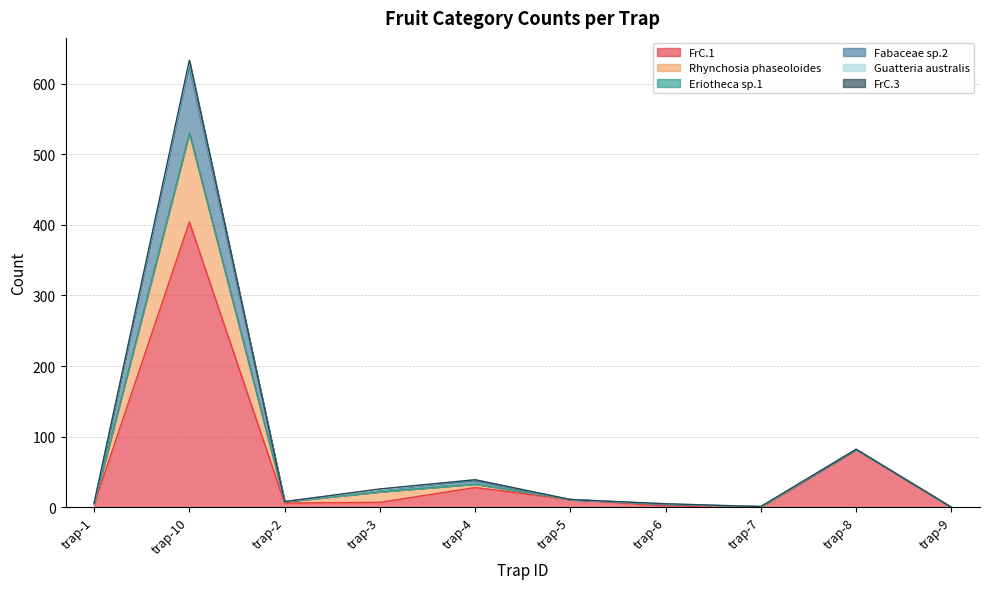

At which category is the sum across all series the highest?

trap-10